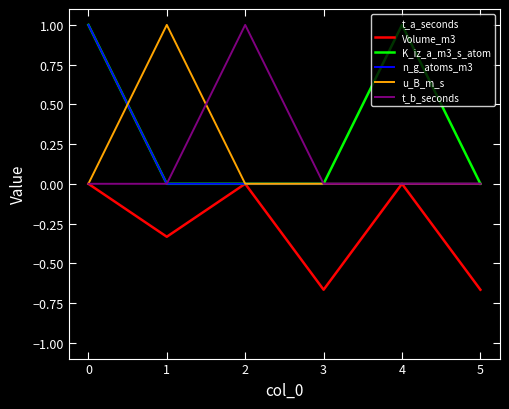

Is it true that t_b_seconds equals 0.5 at 5?

False